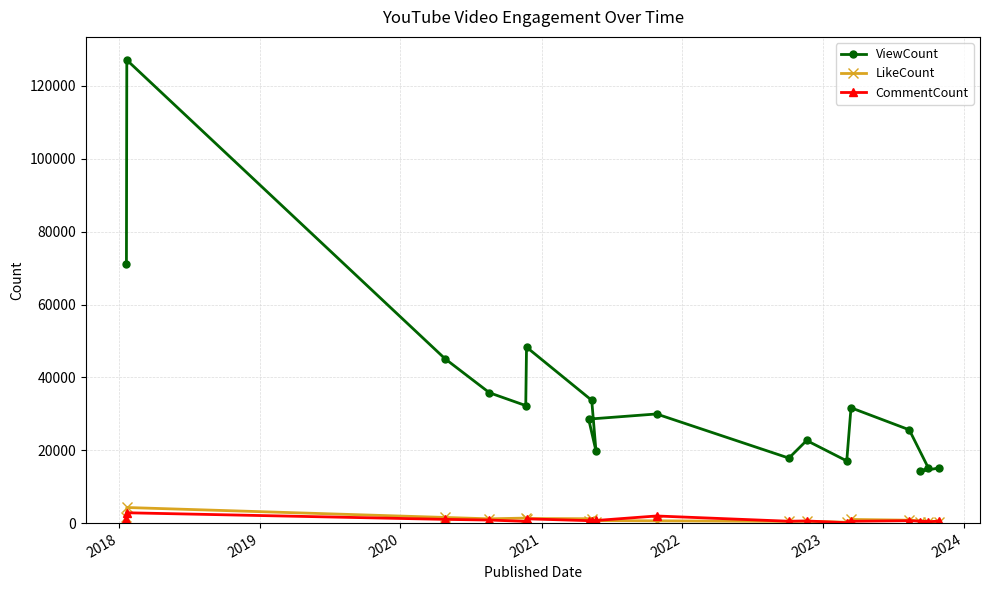

Which series has the largest range (max minus min)?

ViewCount